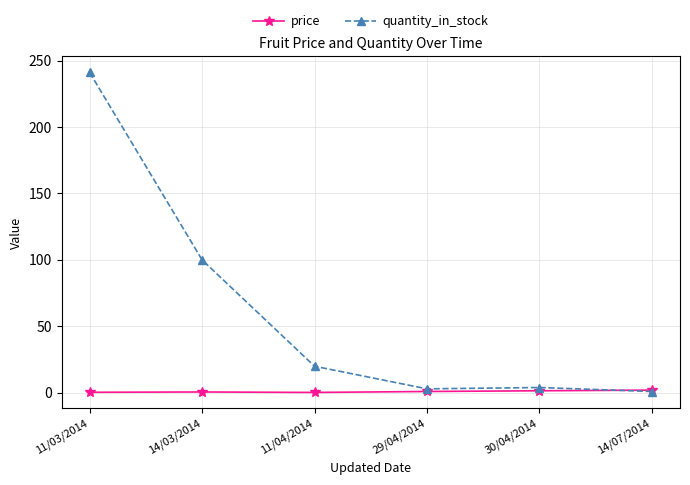

Which category has the highest value across all series?

11/03/2014